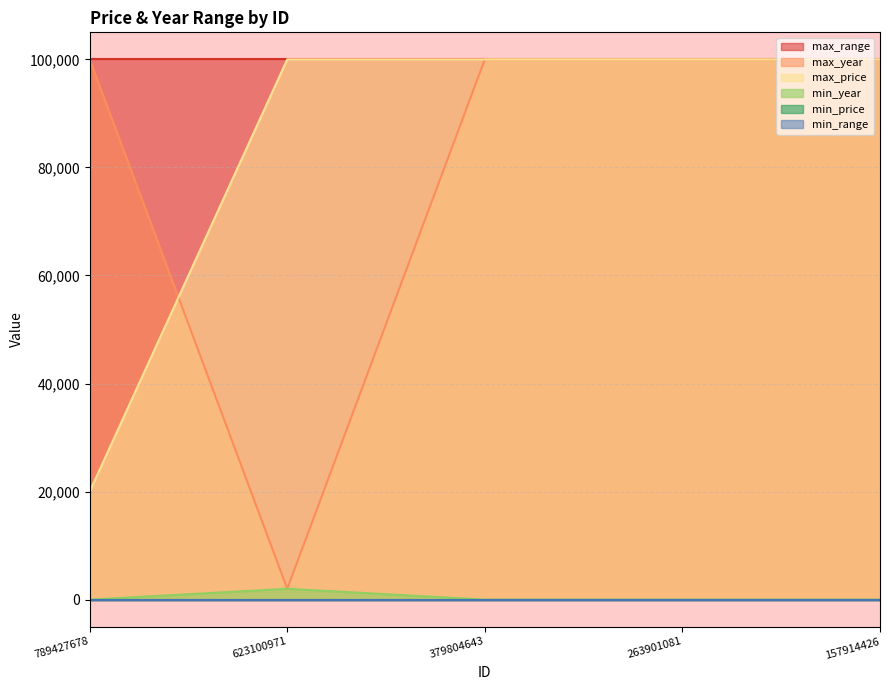

Read the max_price value at 263901081, to the nearest 10.

100000